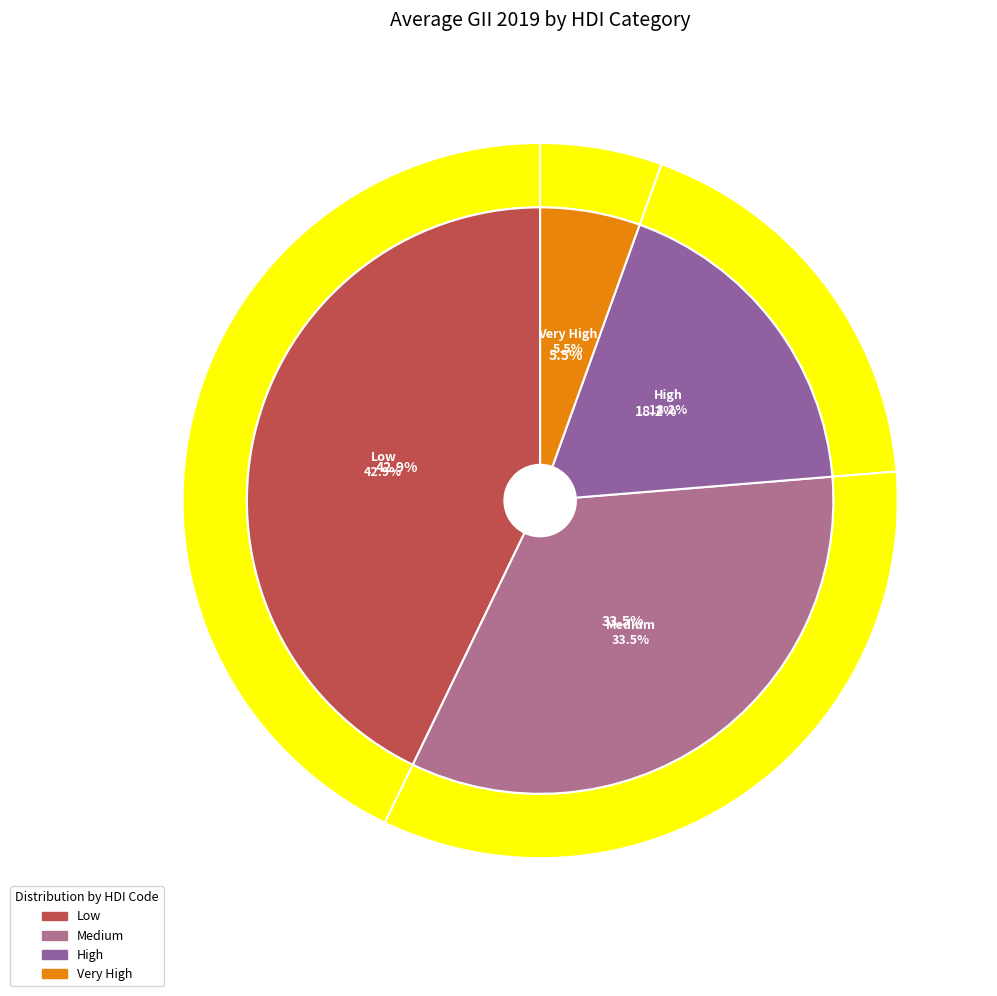

Which category has the smallest portion of the pie?

Very High